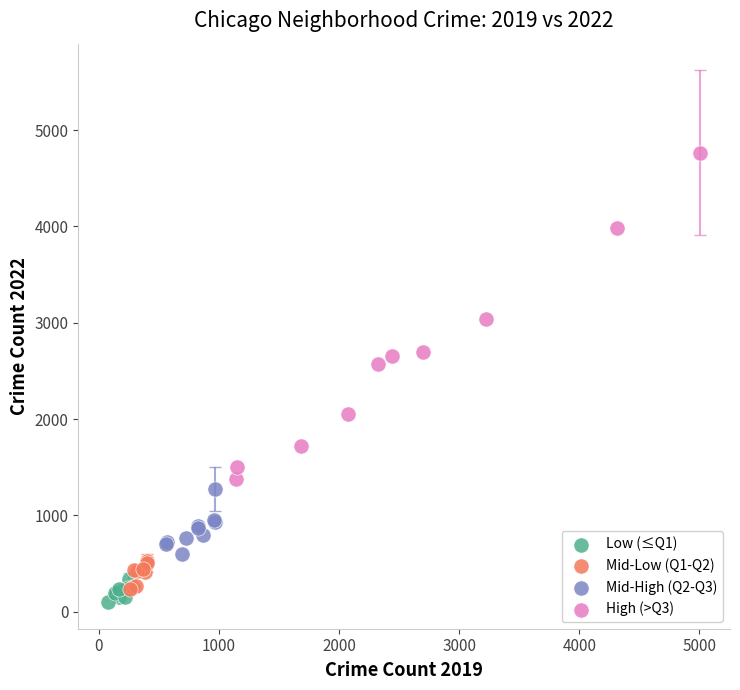

Which series reaches the maximum Y coordinate?

High (>Q3)